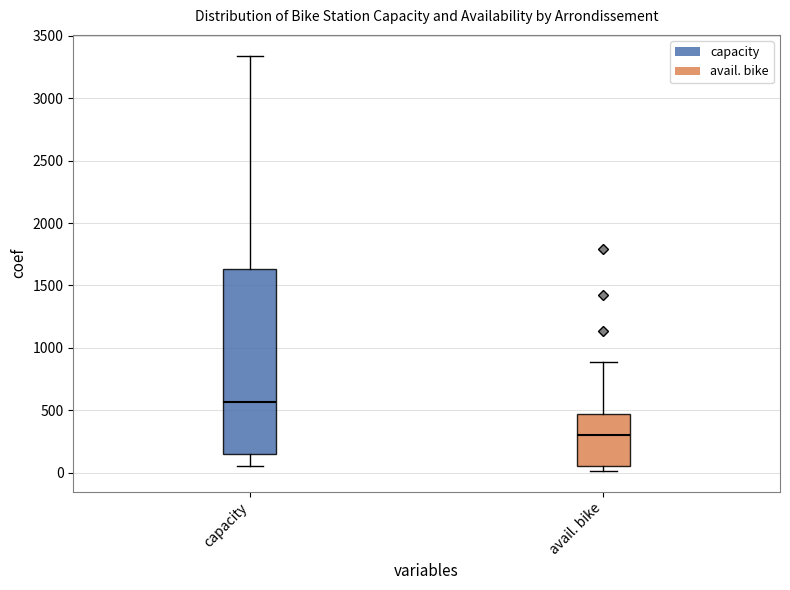

Reading left to right, read every box against the y-axis: the position of its median line, the range the box covers, and the ends of its whiskers. The values are not printed on the chart, so give them approximately, as read against the axis.

capacity: median 550, box 150 to 1650, whiskers 50 to 3350
avail. bike: median 300, box 50 to 450, whiskers 0 to 900